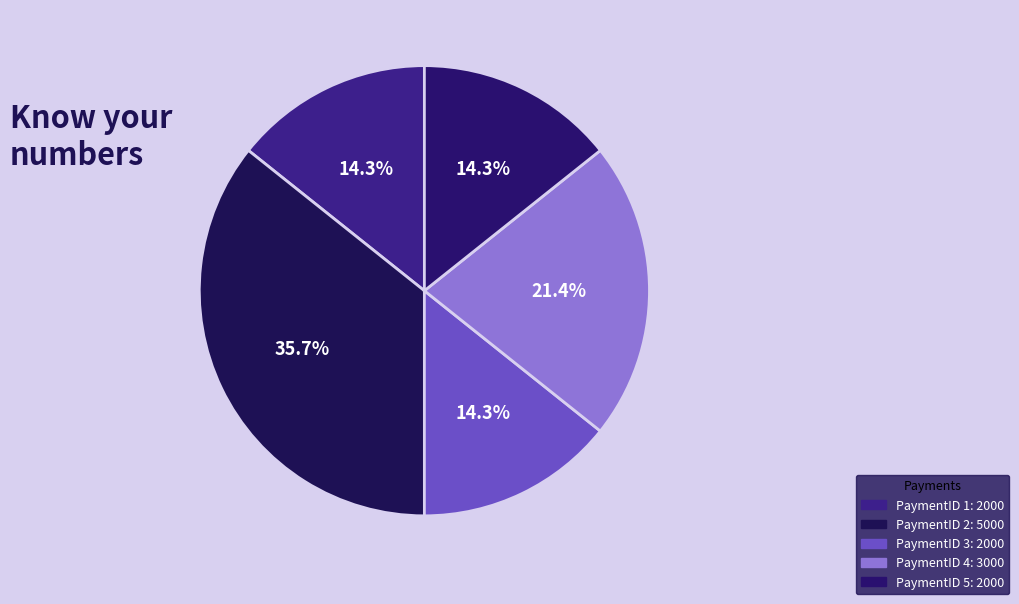

Rank the categories by value from lowest to highest.

1, 3, 5, 4, 2